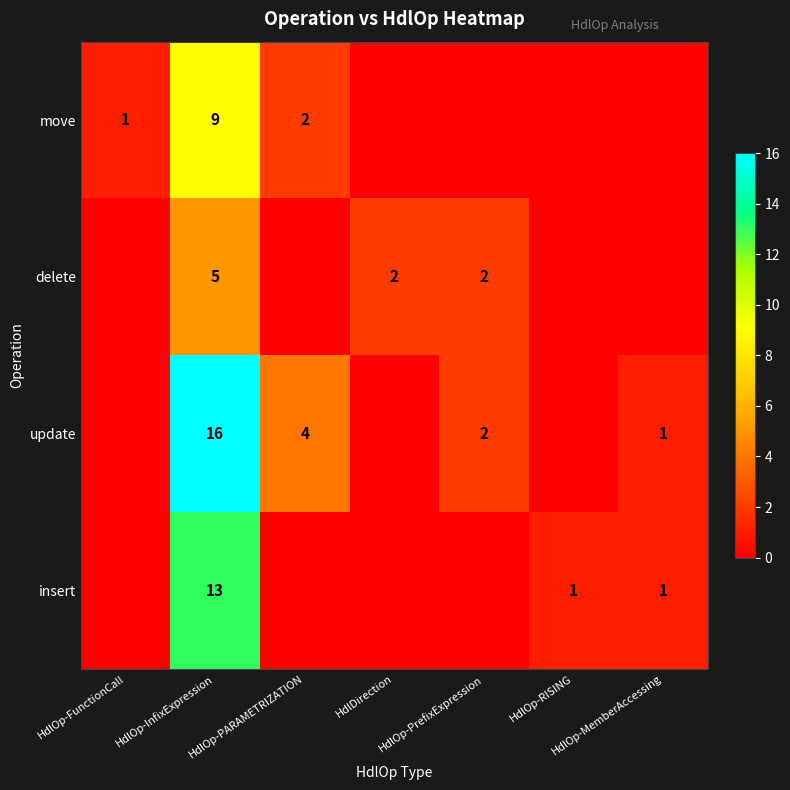

What is the total value across all series at HdlDirection?

2